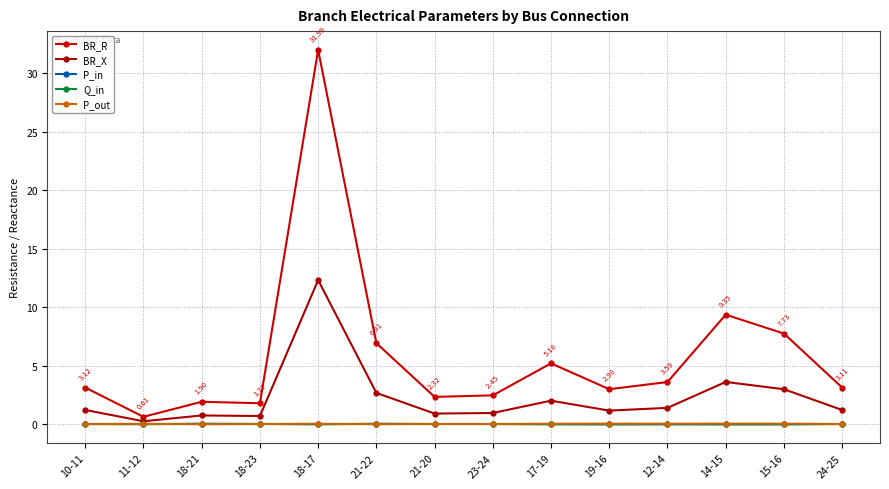

What is the label of the 8th point from the right?

21-20